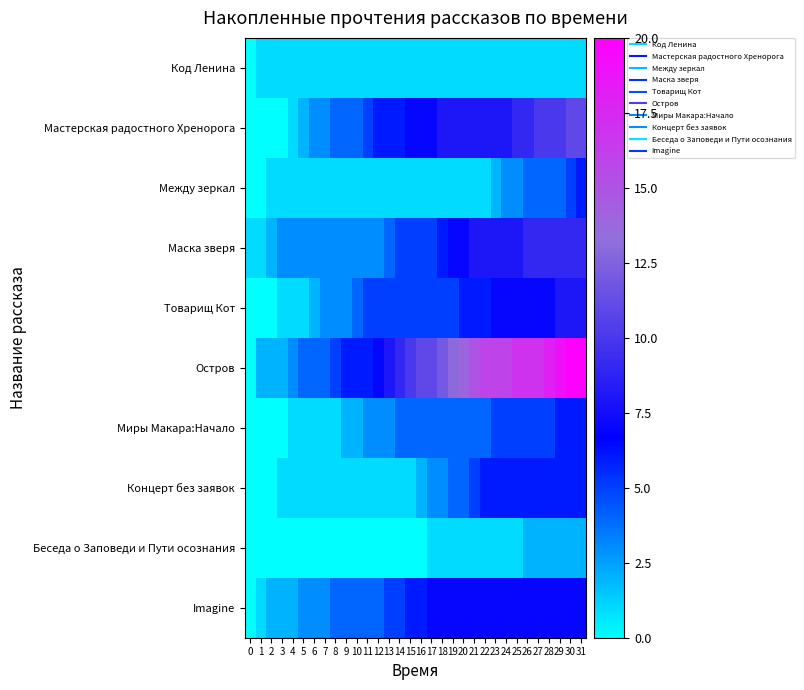

What is the difference between the highest and lowest values at 25?

16